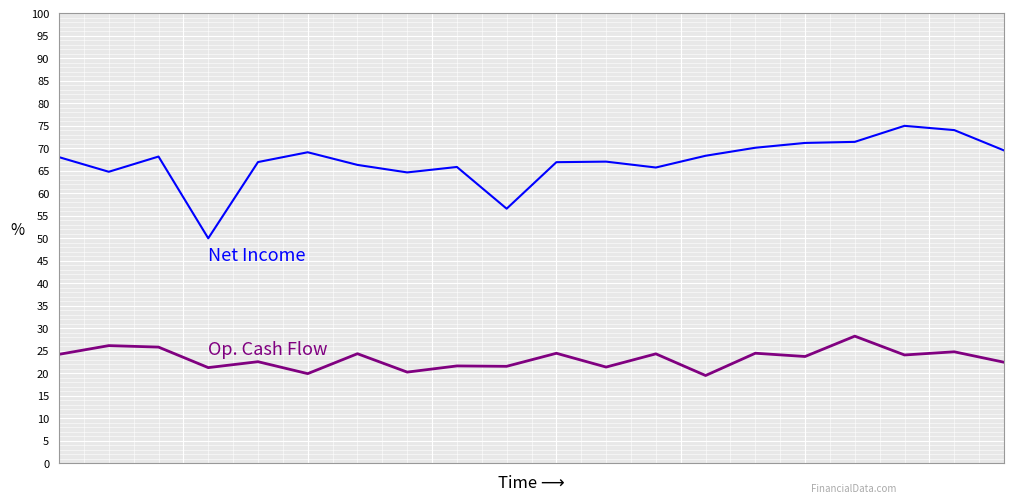

What is the smallest value displayed?

19.5